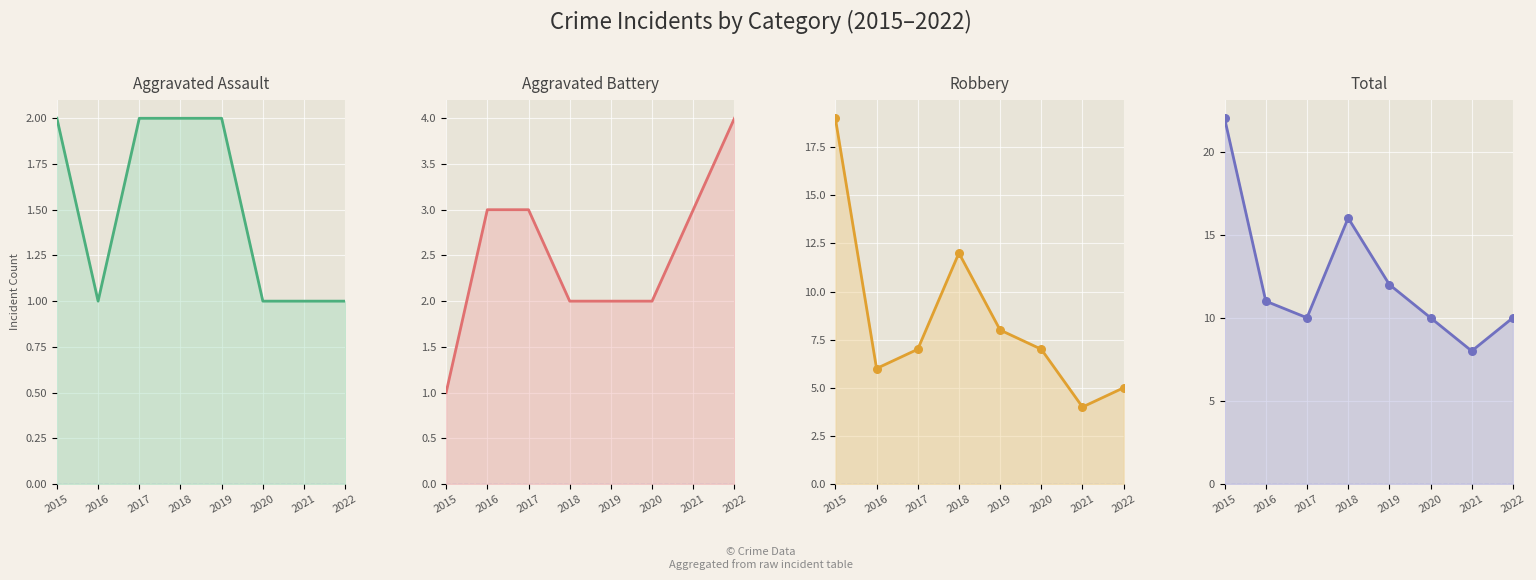

Which series contains the highest Y value?

Total